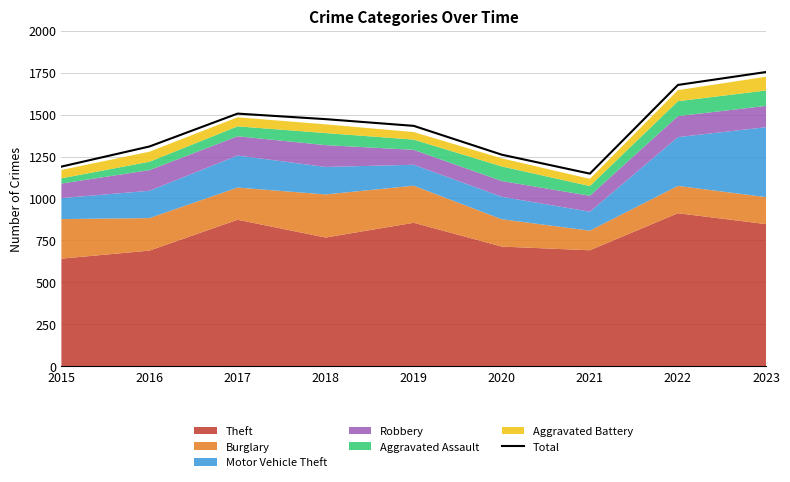

List the labels in order of value, largest first.

2023, 2022, 2017, 2018, 2019, 2016, 2020, 2015, 2021